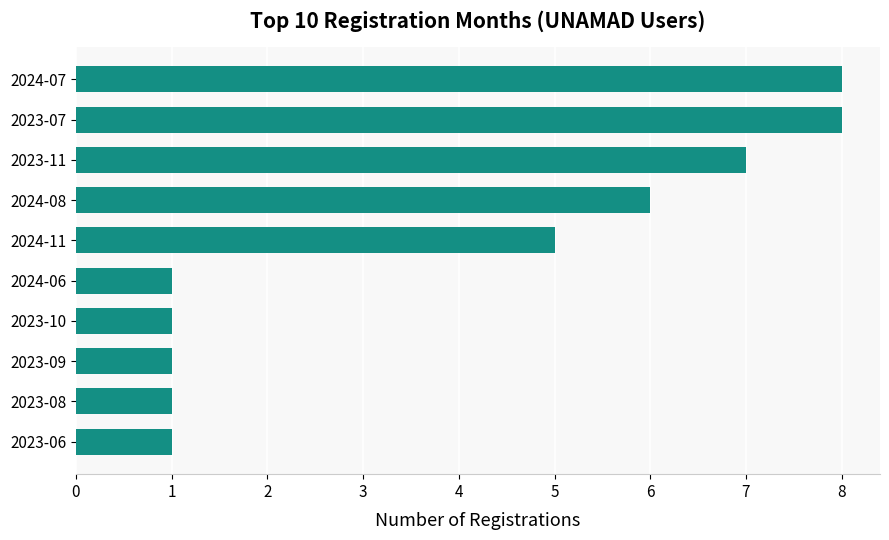

How many values are between 1 and 7?

8